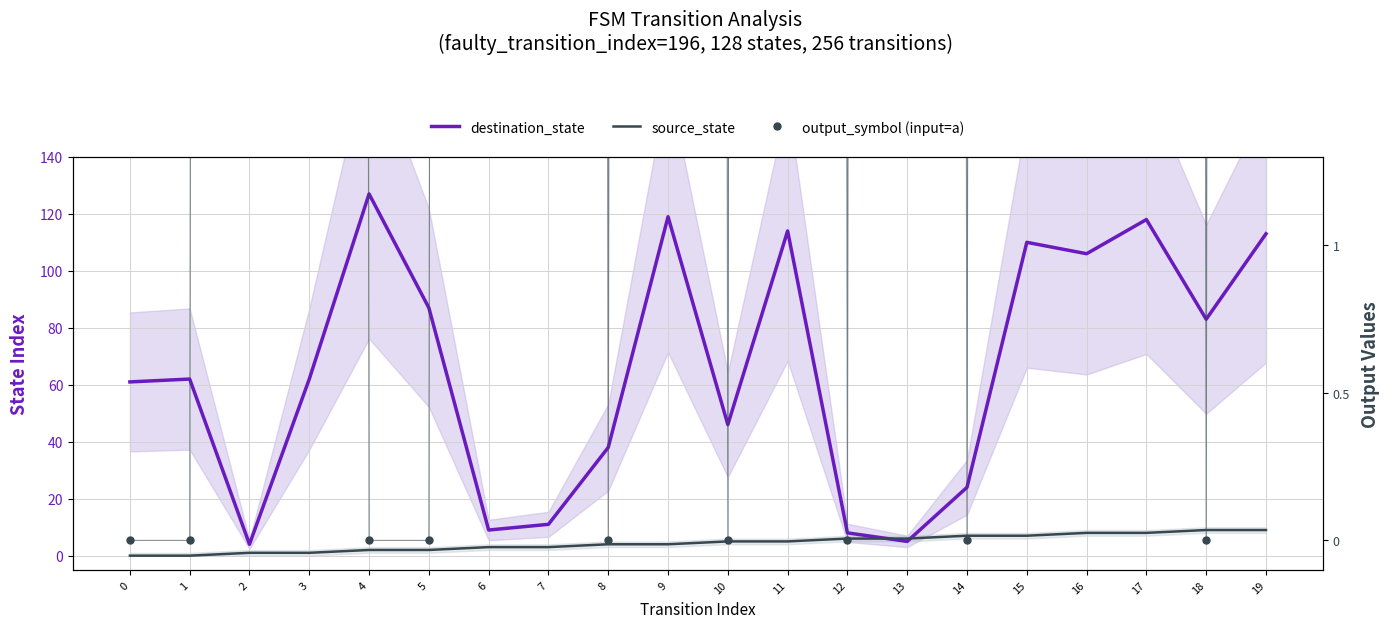

What are all the series names shown in the legend?

destination_state, source_state, output_symbol (input=a)